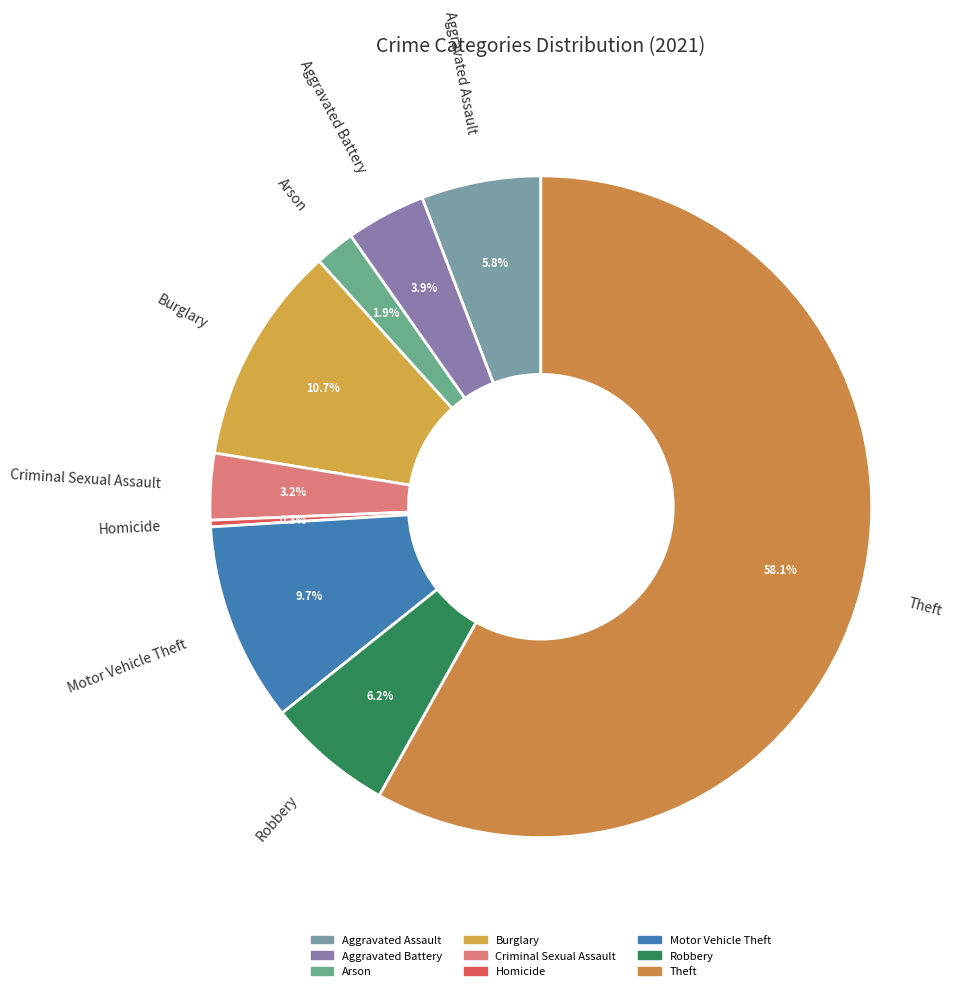

Which slice represents more than half of the pie?

Theft